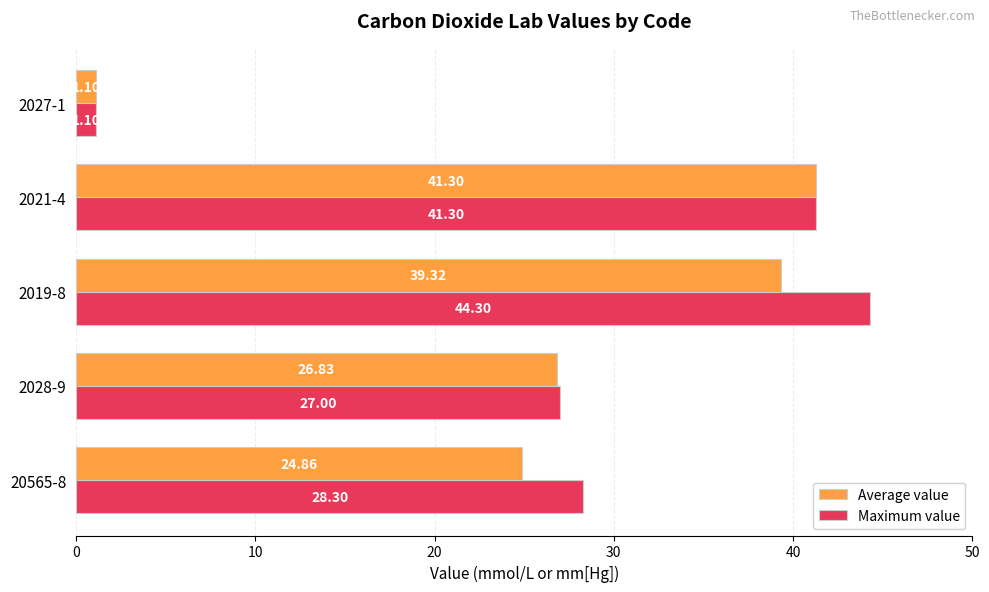

At which category is the sum across all series the highest?

2019-8